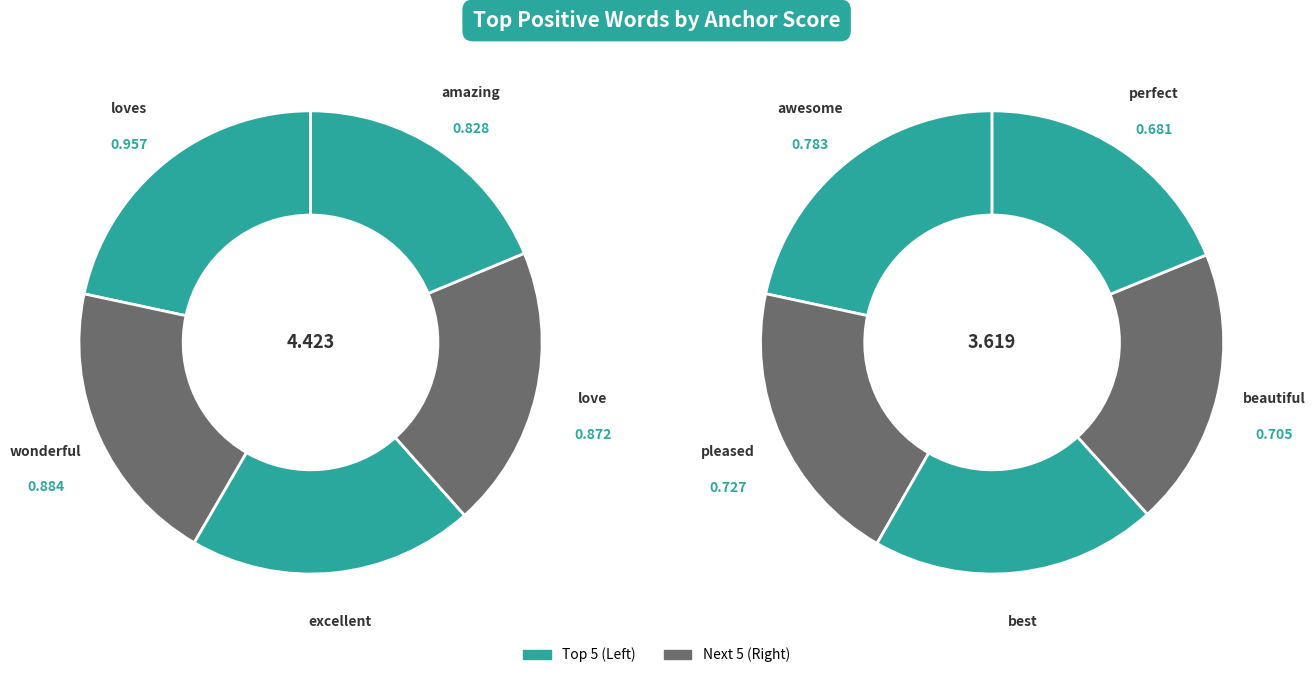

To the nearest percent, what is the average slice percentage?

10%